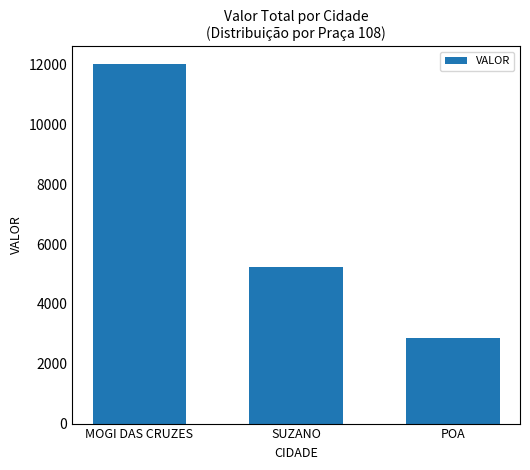

Between SUZANO and POA, which is larger?

SUZANO